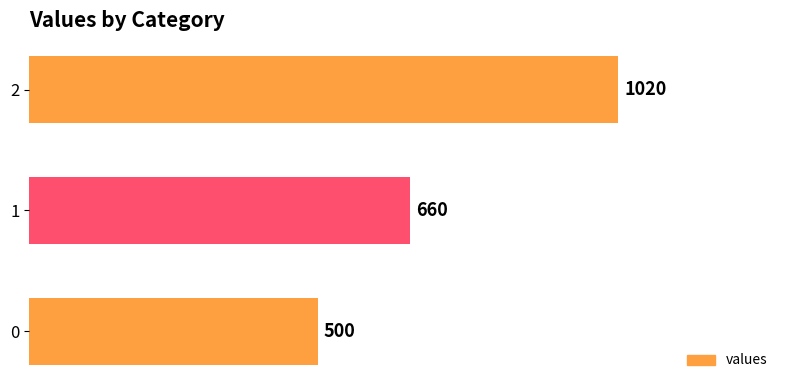

Reading bottom to top, extract all data points from this chart.

500	660	1020